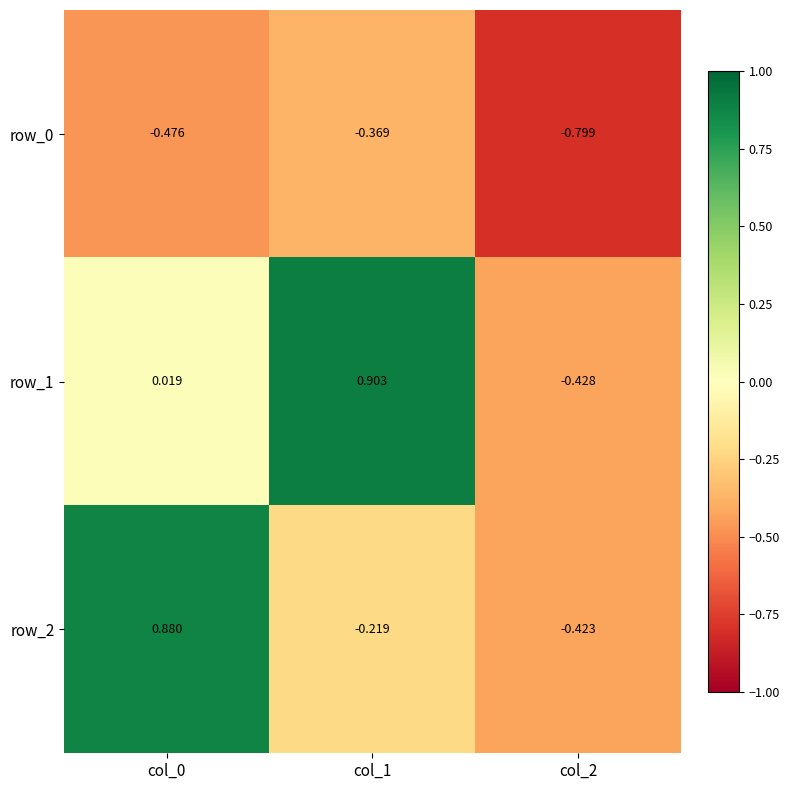

Is the value of row_1 at col_0 greater than the value of row_2 at col_1?

Yes